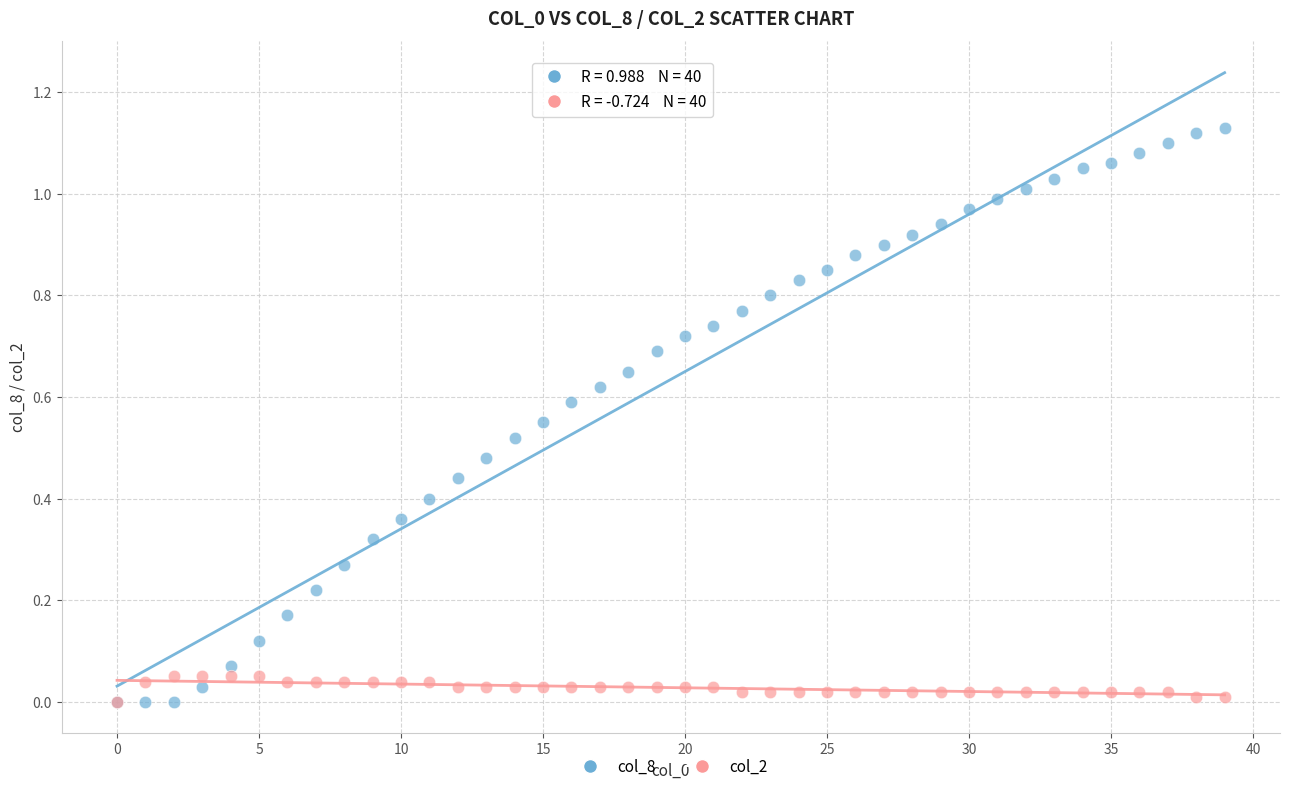

Which series contains the highest Y value?

col_8